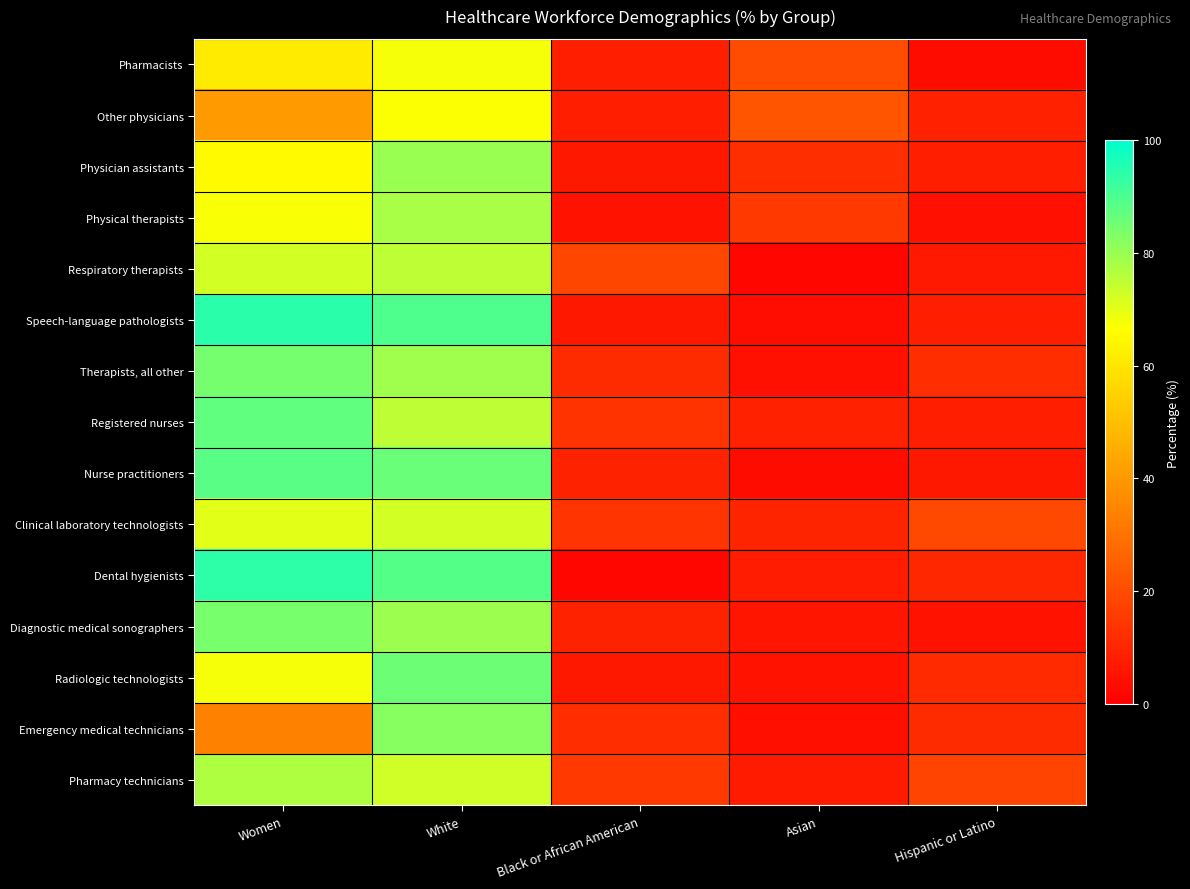

What is the spread (max minus min) of values at Asian?

19.7